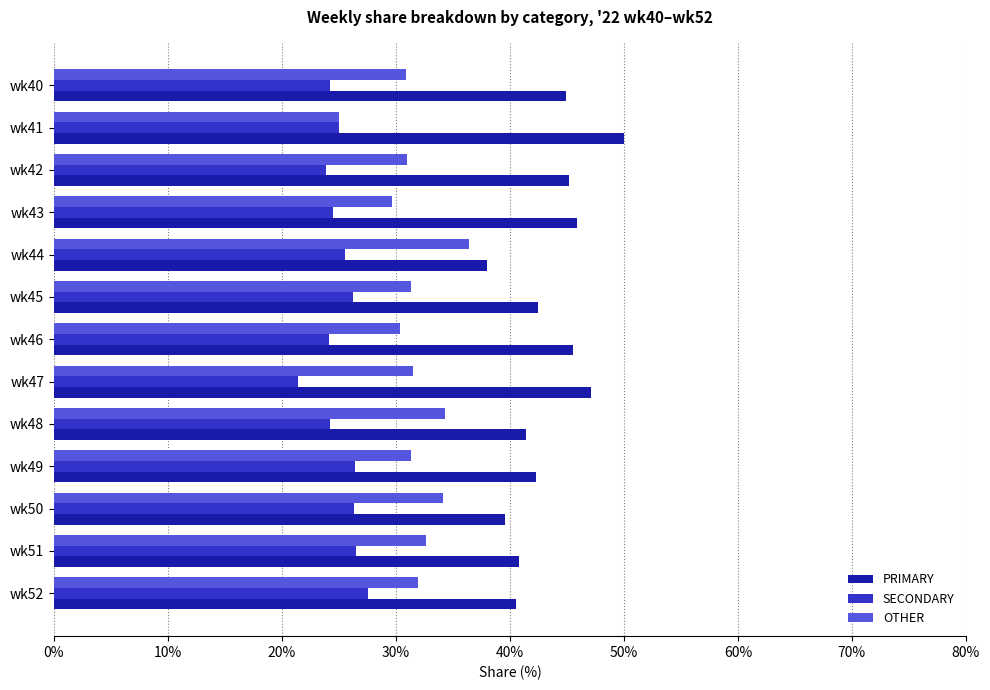

Is the value of SECONDARY at wk43 greater than the value of PRIMARY at wk41?

No